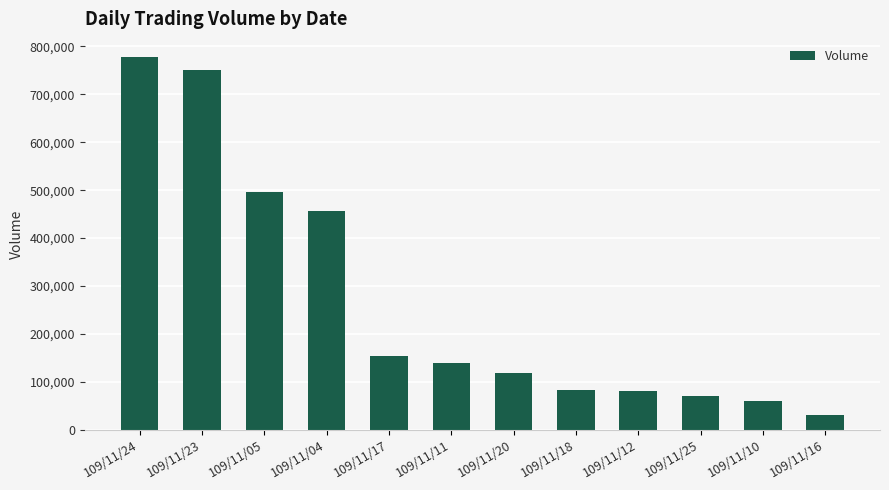

Approximately how many times larger is the value at 109/11/05 compared to 109/11/11?

3.5